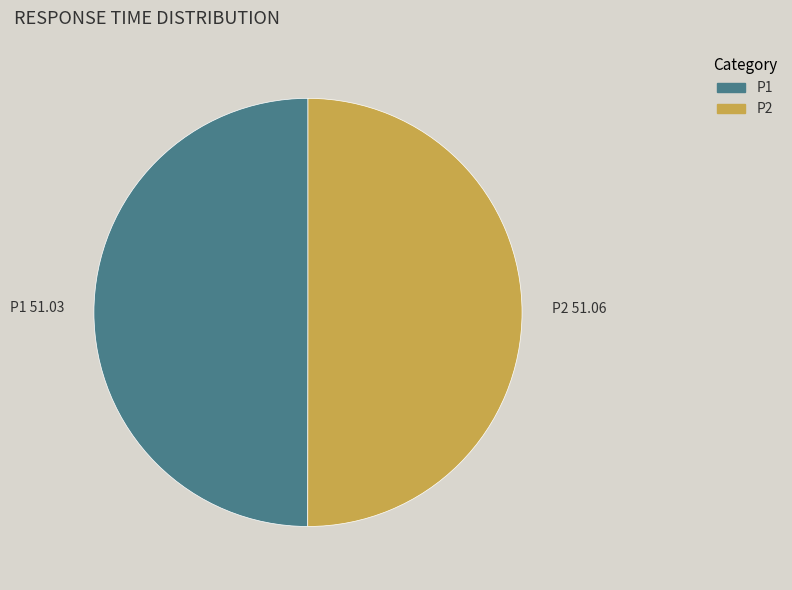

Is the sum of P2 and P1 greater than half?

Yes